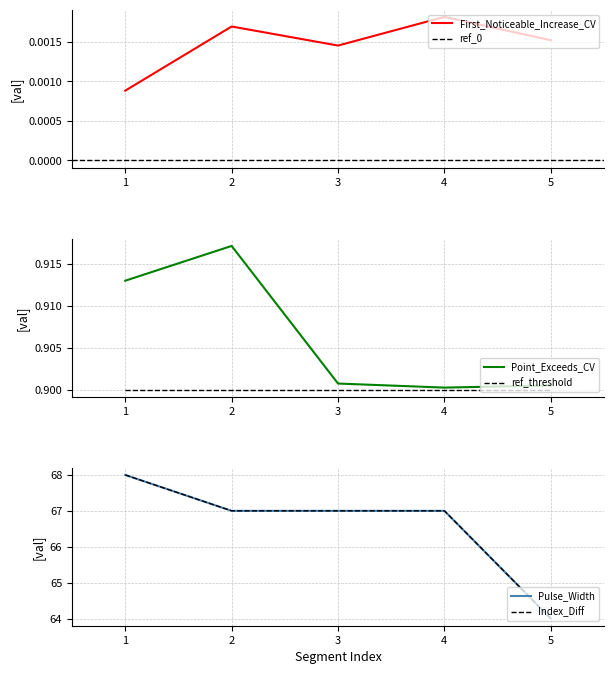

True or false: First_Noticeable_Increase_Cumulative_Value and Pulse_Width intersect in this chart.

False